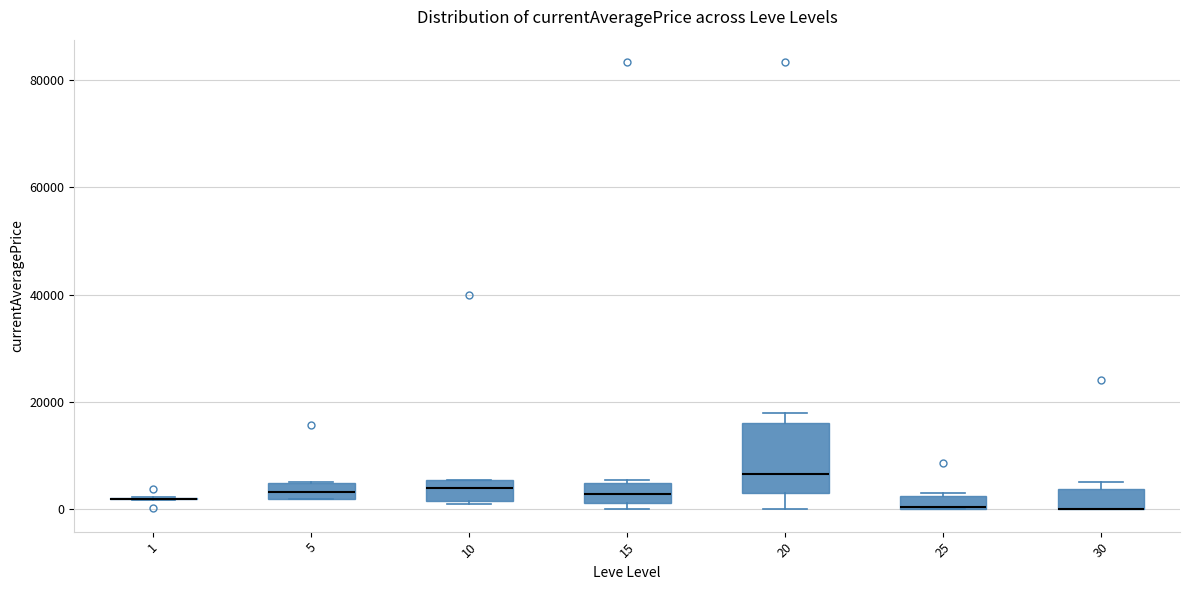

Where is the lower edge of the box at x = 30 on the y-axis? The values are not printed on the chart, so give them approximately, as read against the axis.

0